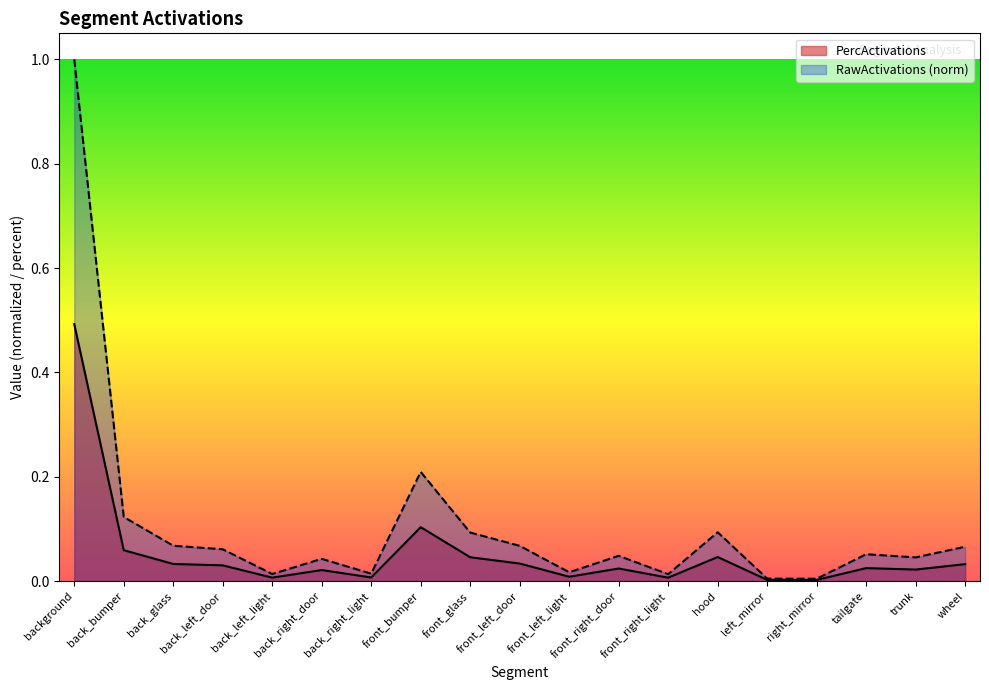

What is the highest value of the RawActivations (norm) series?

1.0